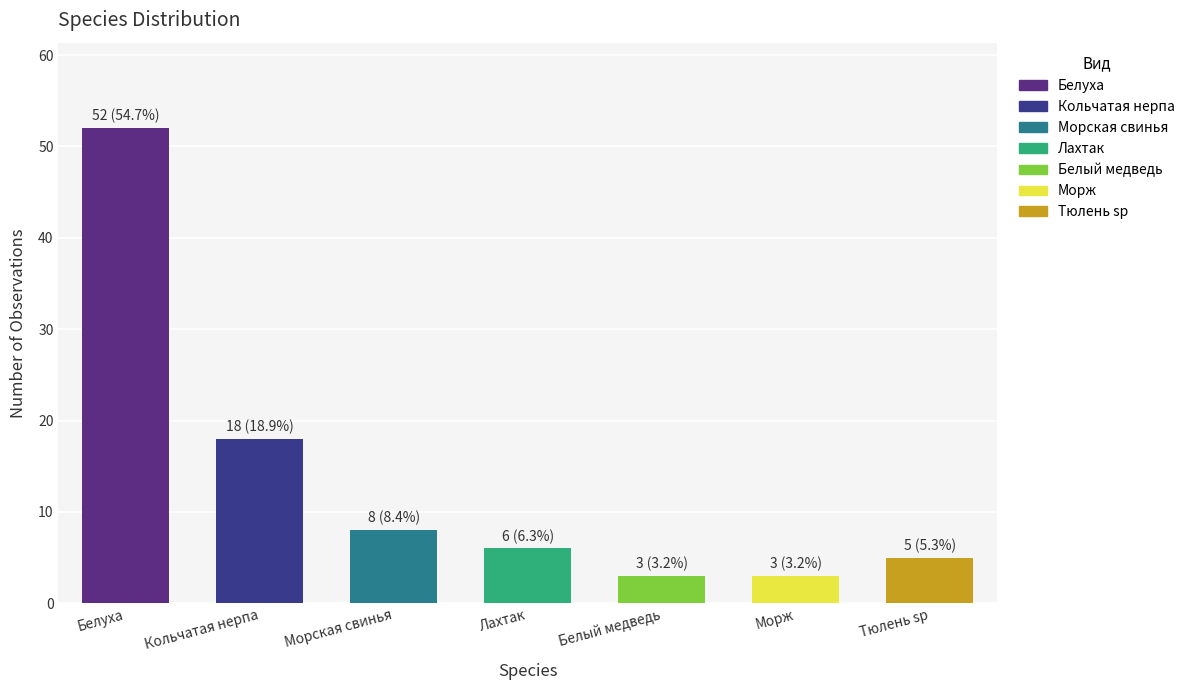

Which category has the lowest value across all series?

Белый медведь